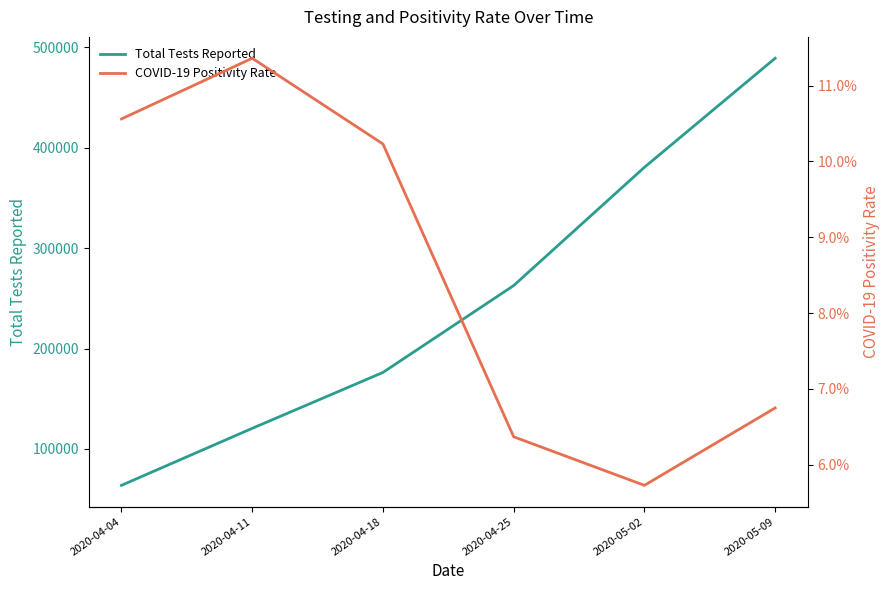

True or false: Total Tests Reported and COVID-19 Positivity Rate intersect in this chart.

False